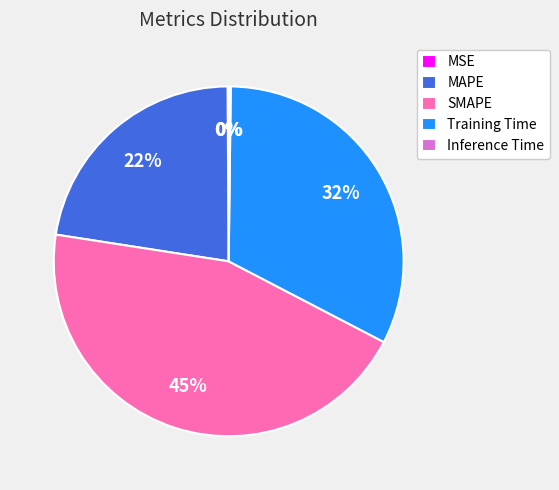

Which slice is the largest?

SMAPE